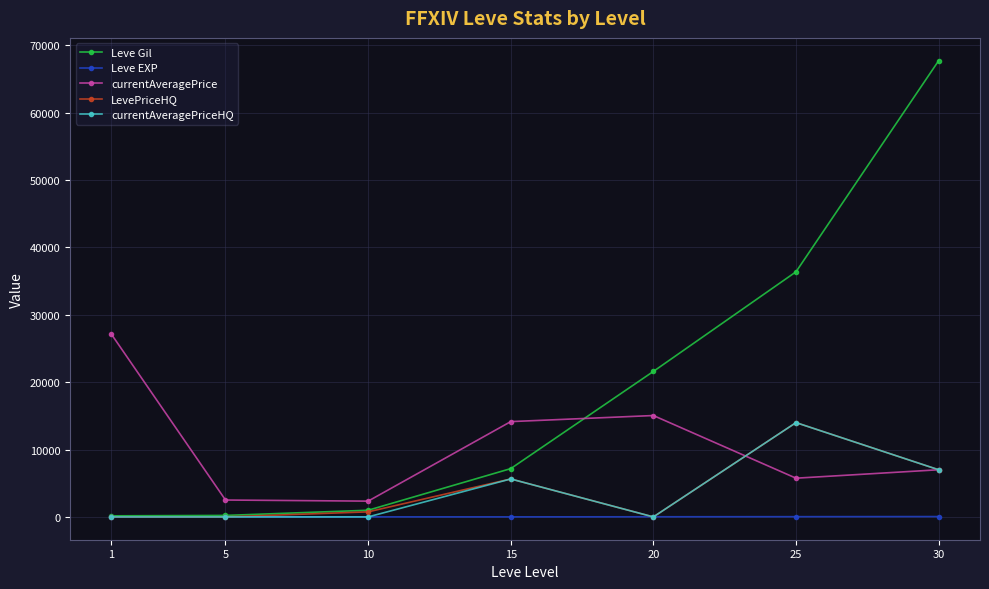

What value does the LevePriceHQ series have at 25, to the nearest 50?

14000